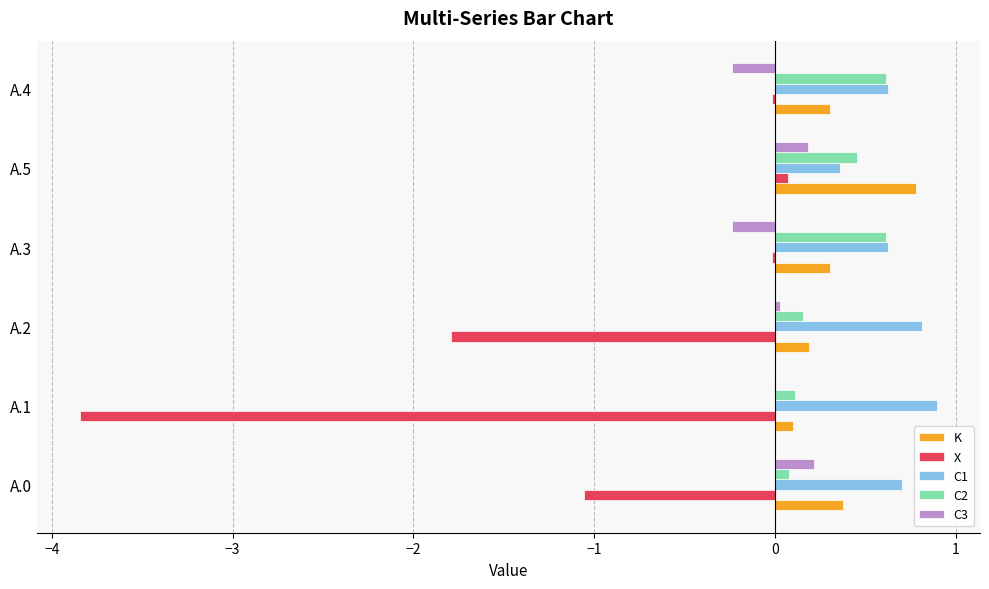

How many K values are between 0 and 1?

6